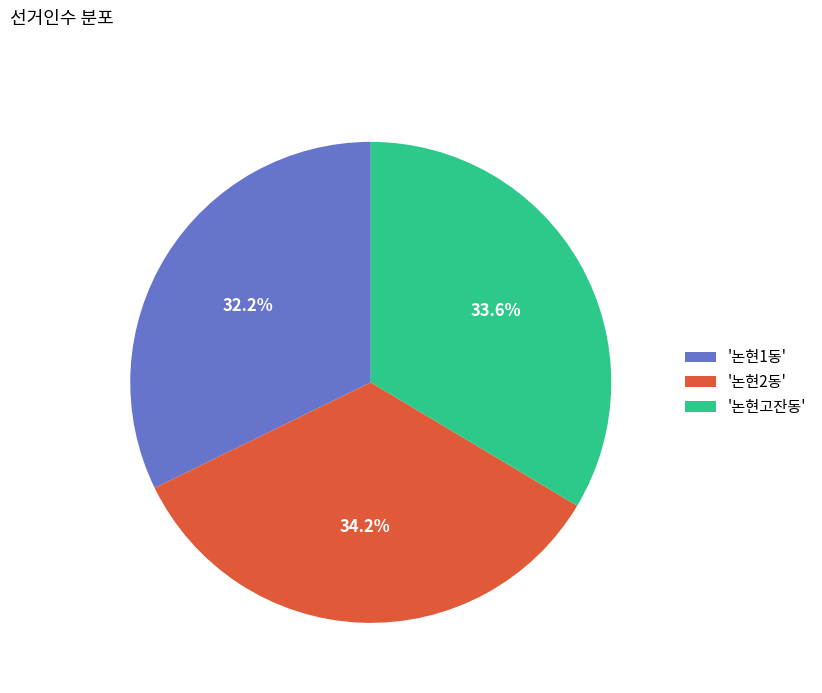

What is the ratio of the value at '논현고잔동' to the value at '논현1동'?

1.0